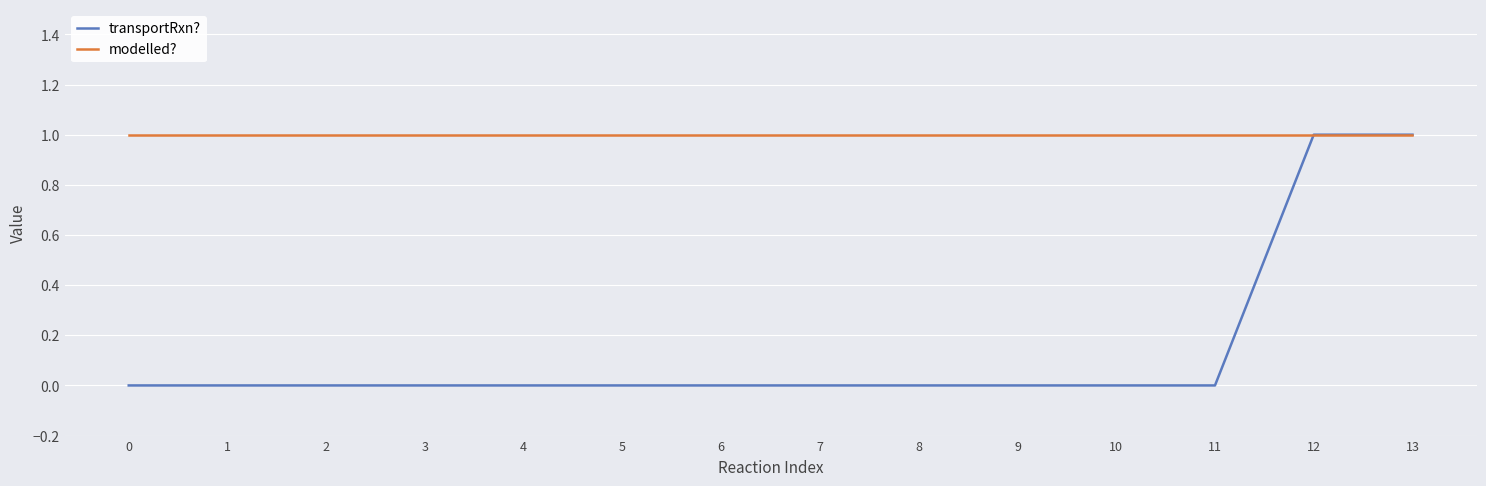

What are all the series names shown in the legend?

transportRxn?, modelled?